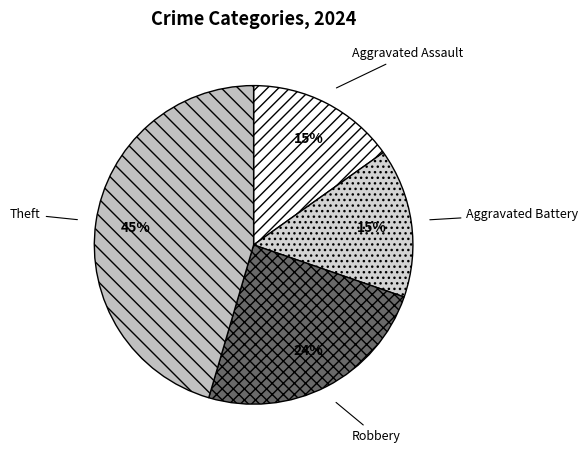

Count the number of slices in the pie.

4